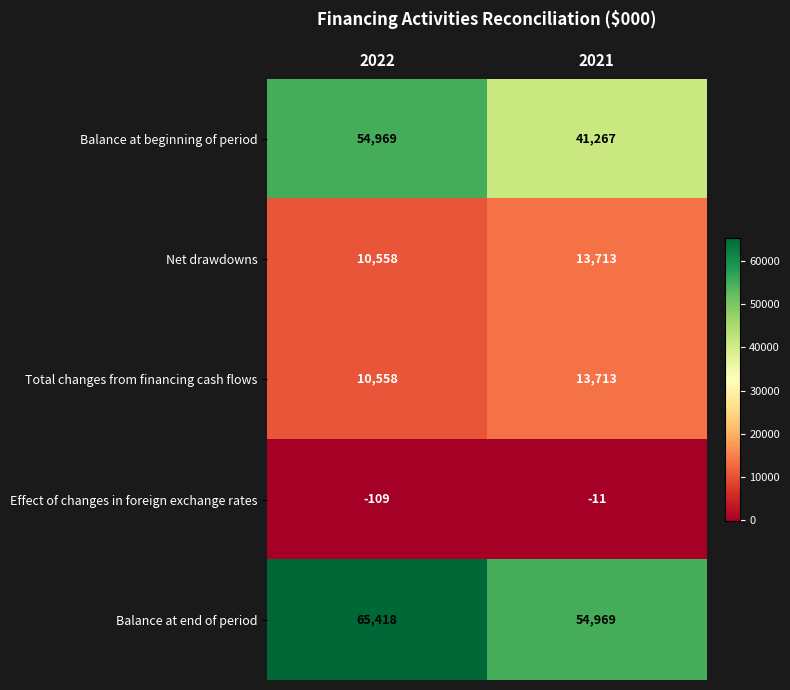

Where is Balance at end of period nearest to the value 60193?

2021